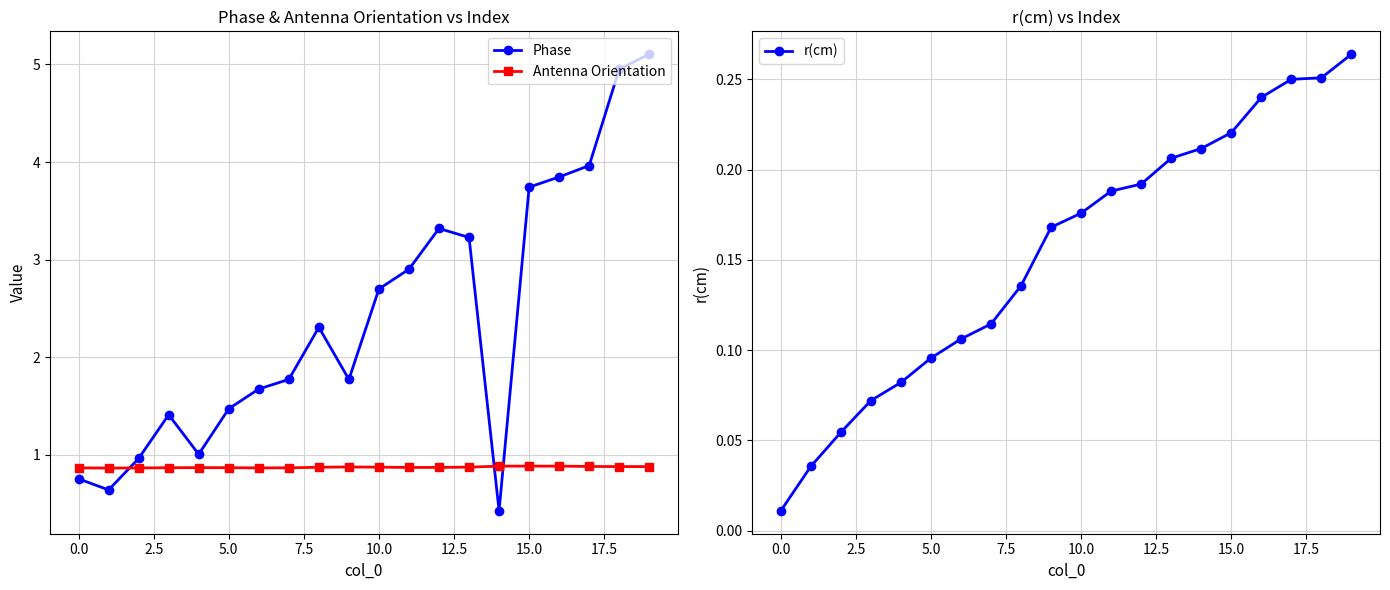

Which series has the largest total across all categories?

Phase